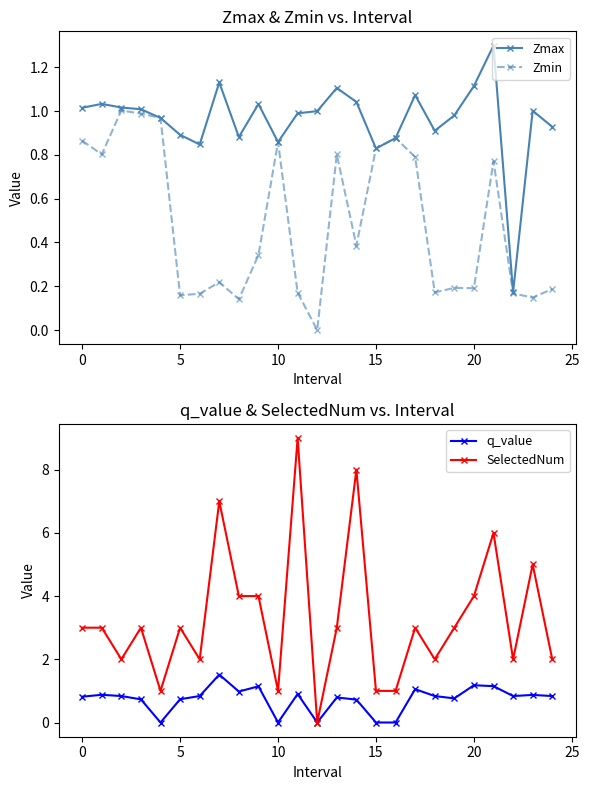

Which series has the largest total across all categories?

SelectedNum